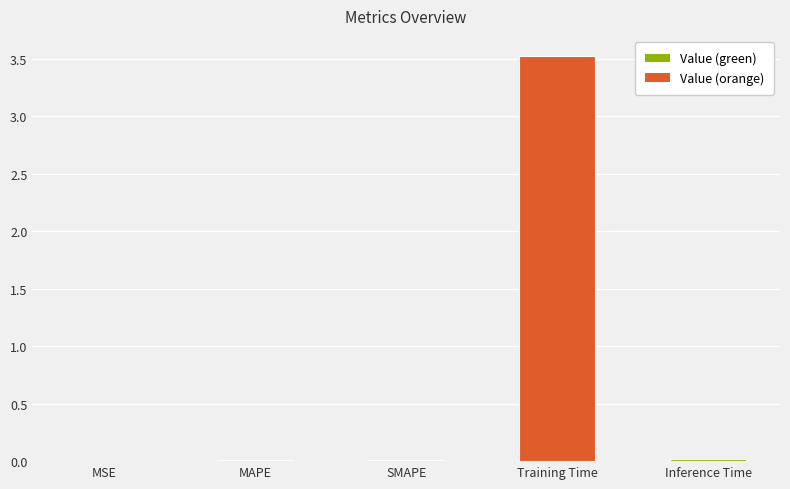

Between MAPE and Training Time, which is larger?

Training Time